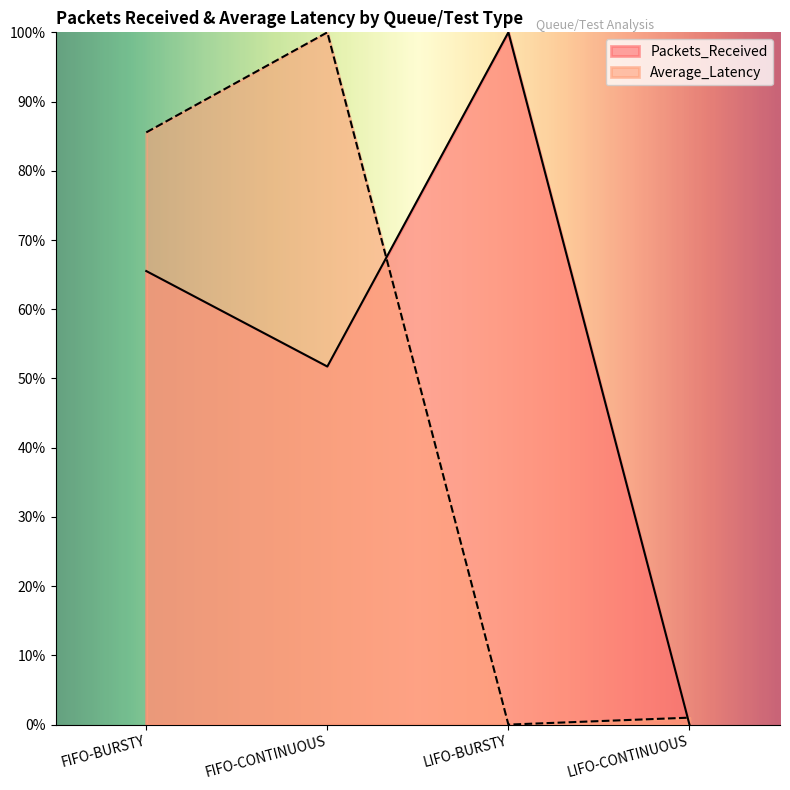

True or false: Packets_Received has a value of 78.6 at FIFO-CONTINUOUS.

False